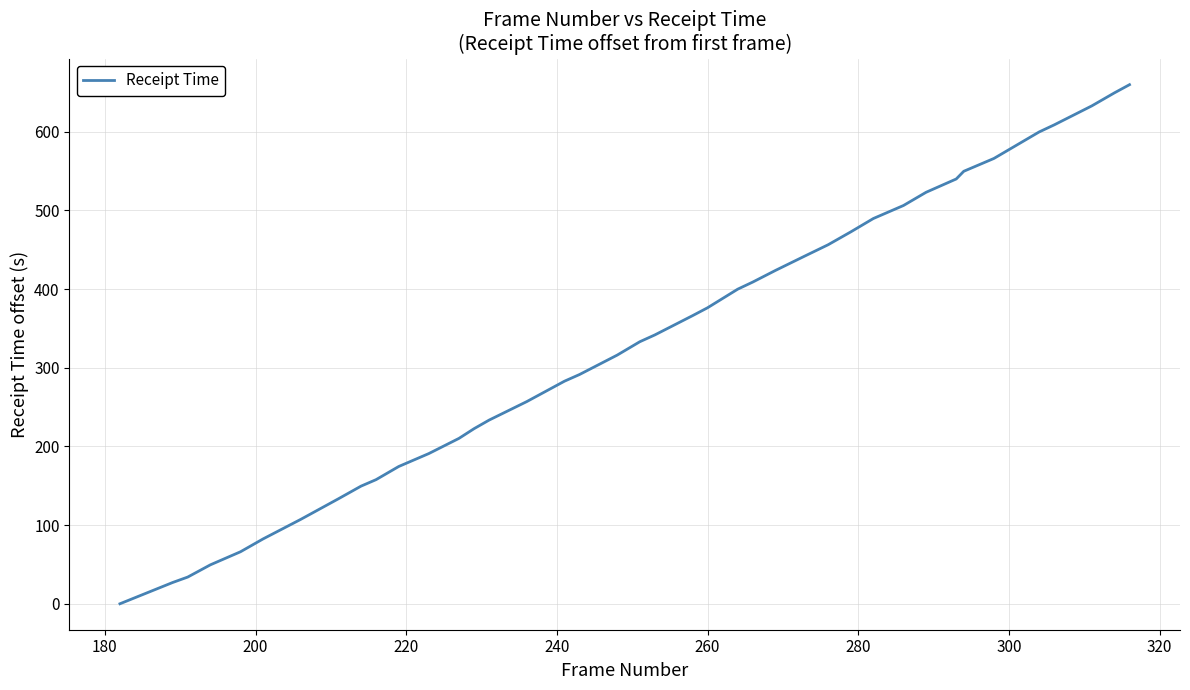

How many values are above zero?

39